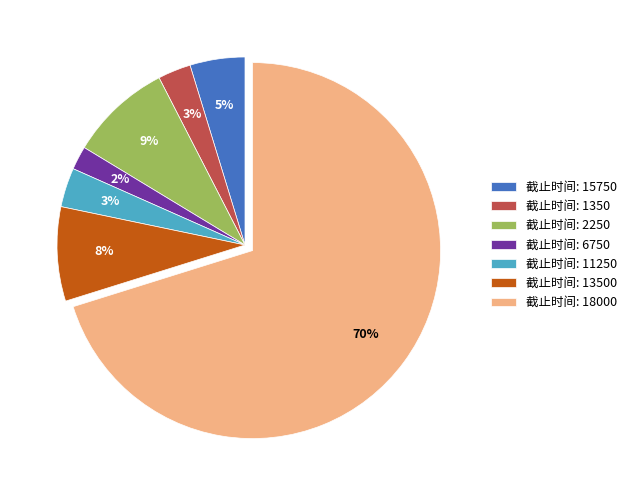

Is there any slice that represents more than half of the pie?

Yes